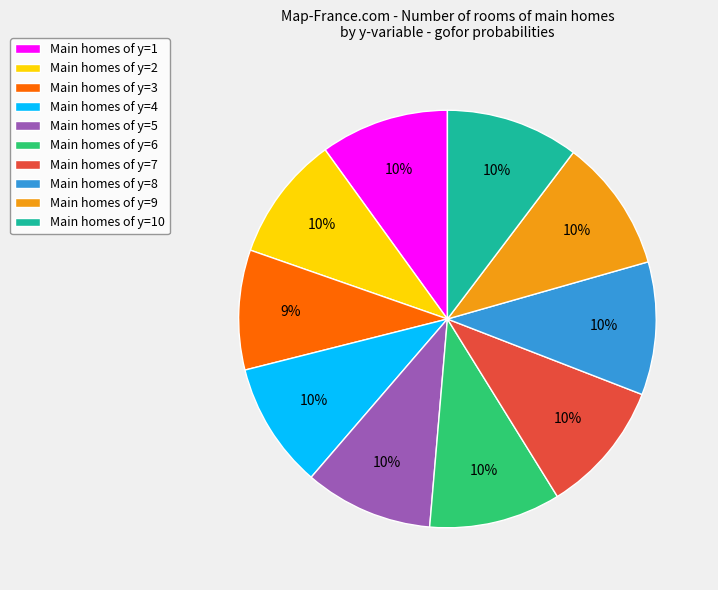

What percentage is the Main homes of y=6 slice, to the nearest percent?

10%